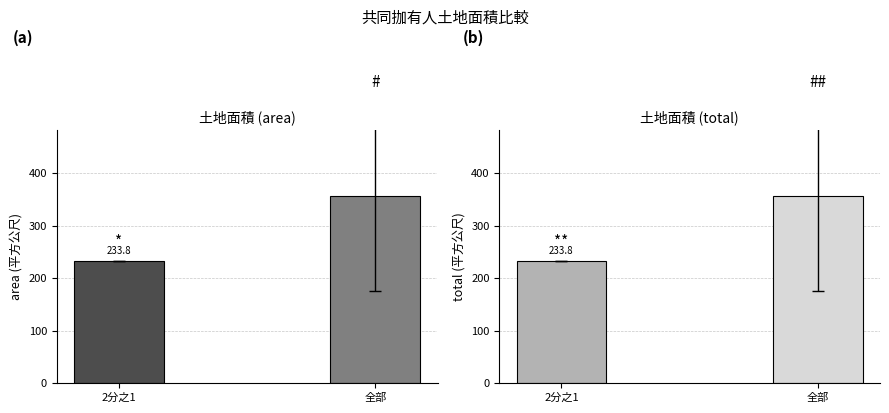

What is the average value of the total series?

295.6